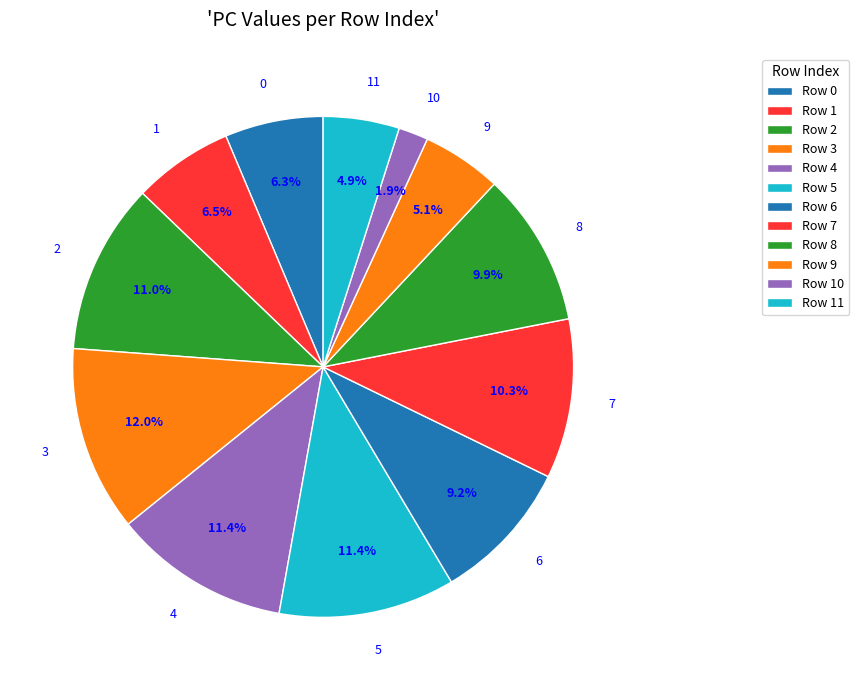

To the nearest percent, what is the difference between the 0 and 6 slice percentages?

3%